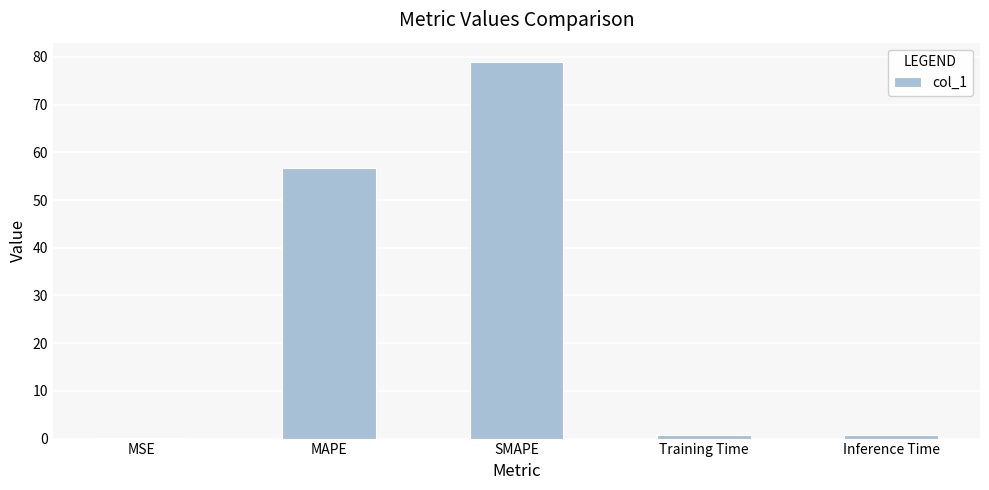

At which label is the value closest to 39?

MAPE